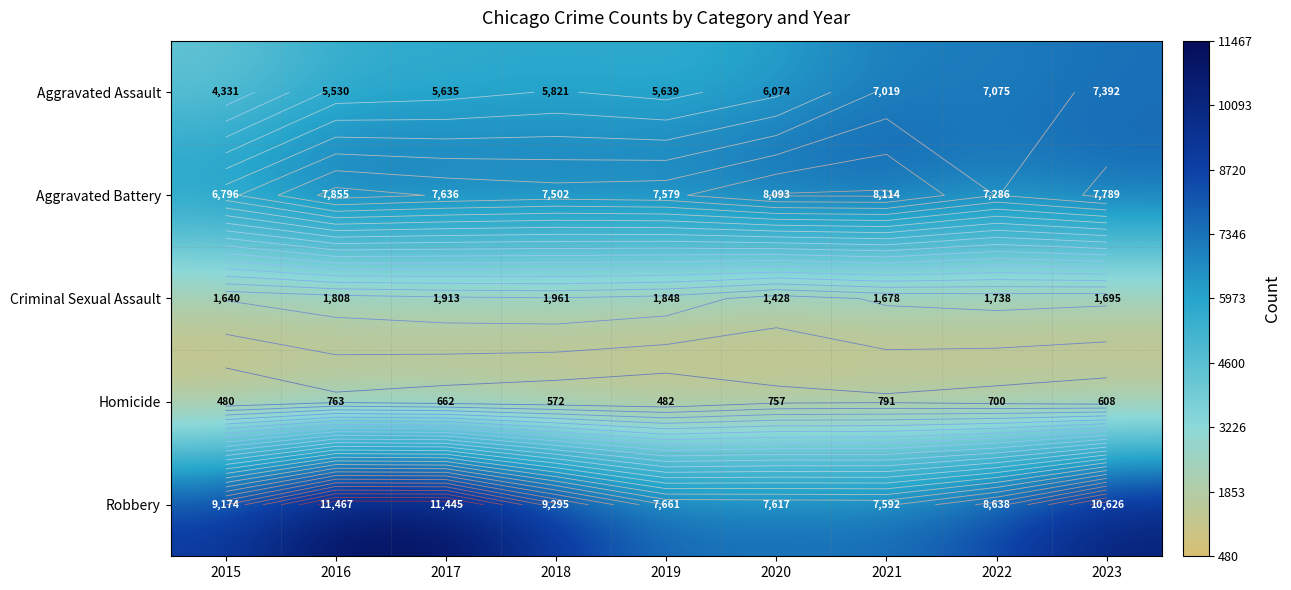

Rank the categories by Aggravated Assault value from lowest to highest.

2015, 2016, 2017, 2019, 2018, 2020, 2021, 2022, 2023